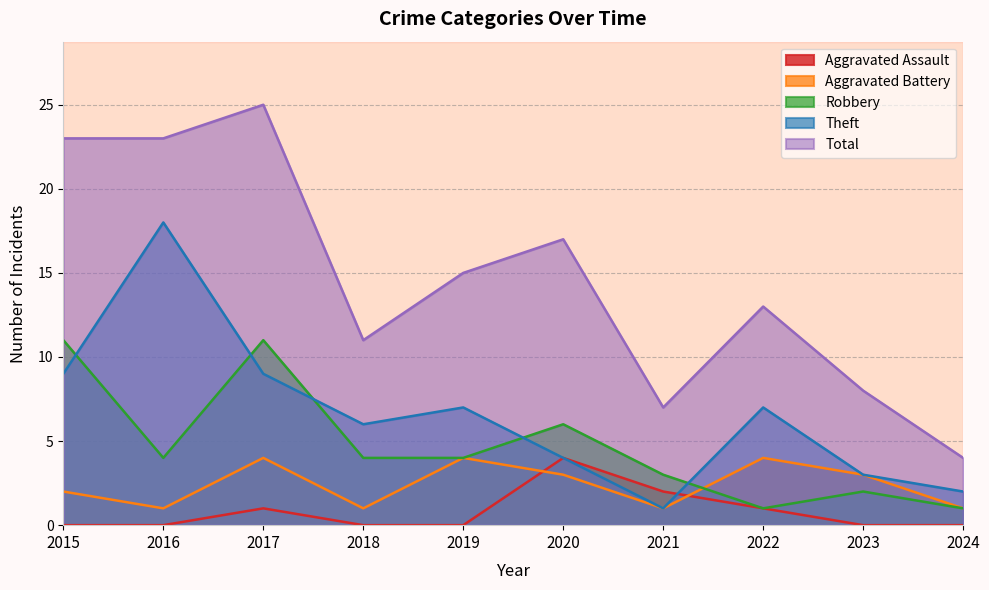

What is the value of the Robbery point at the 9th from the left?

2